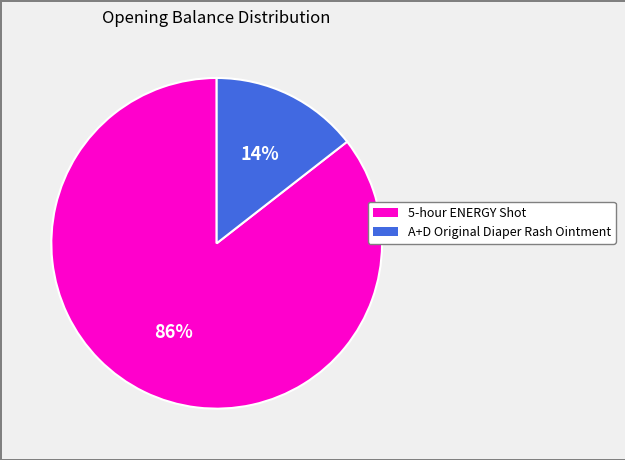

To the nearest percent, what is the average slice percentage?

50%